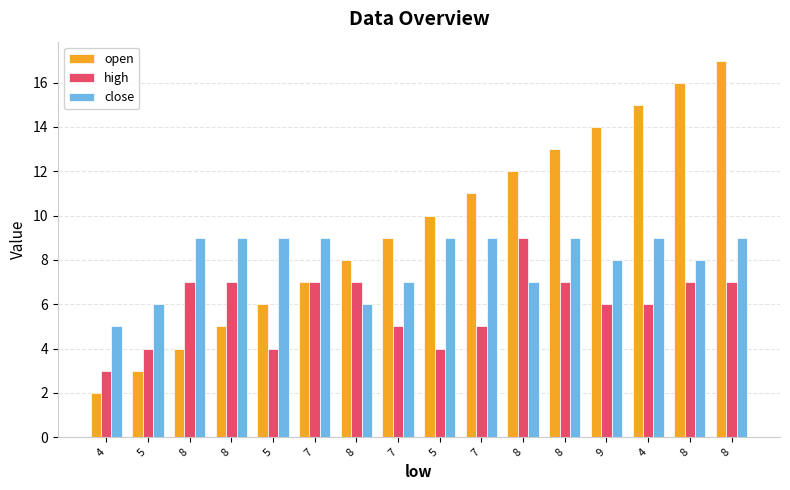

Is it true that high equals 11 at 8?

False